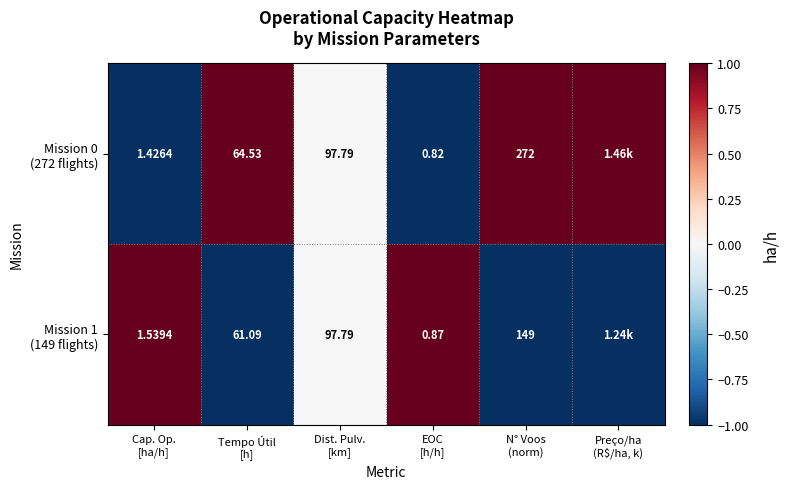

How many categories are shown in the chart?

6